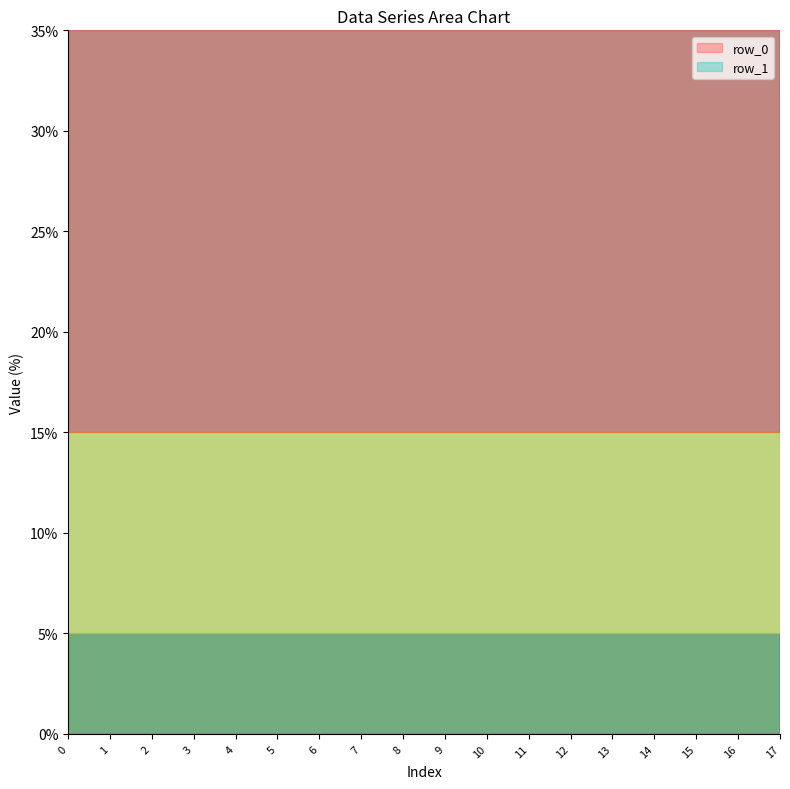

What is the value of the row_0 point at the 12th from the left?

213.2